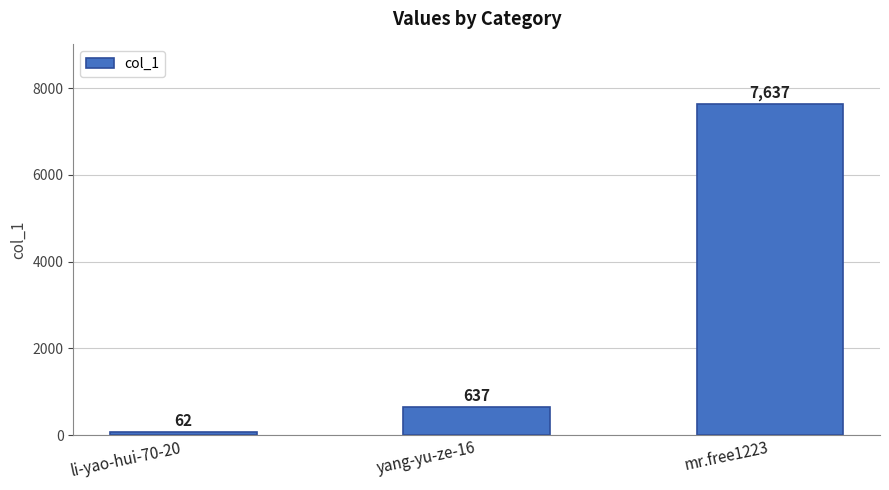

List the labels in order of value, smallest first.

li-yao-hui-70-20, yang-yu-ze-16, mr.free1223